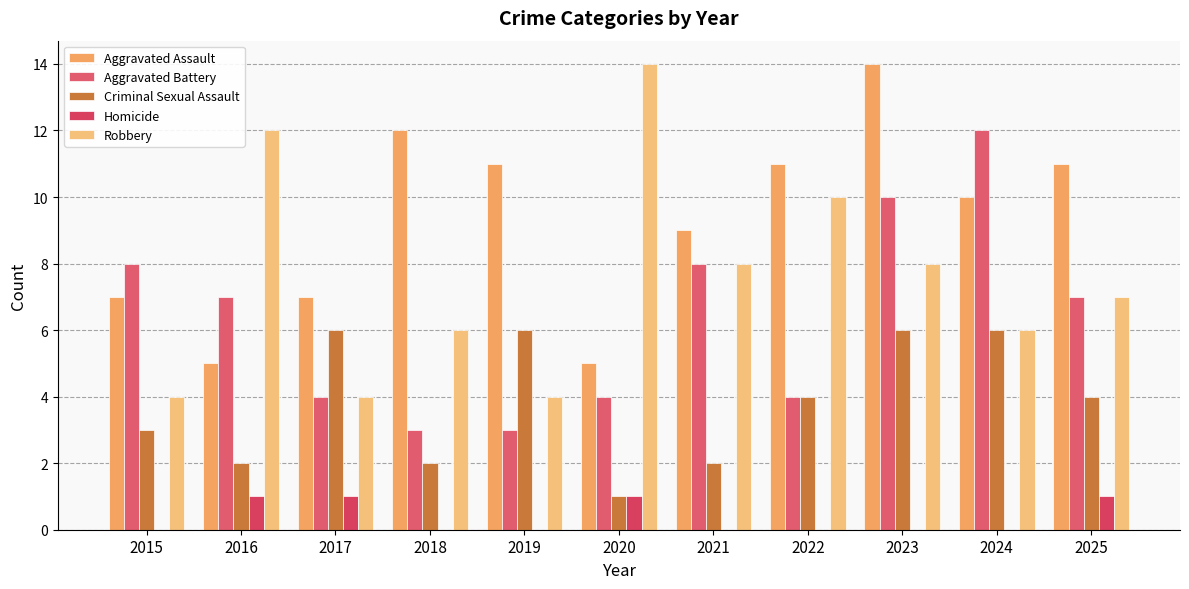

What is the maximum value shown in the chart?

14